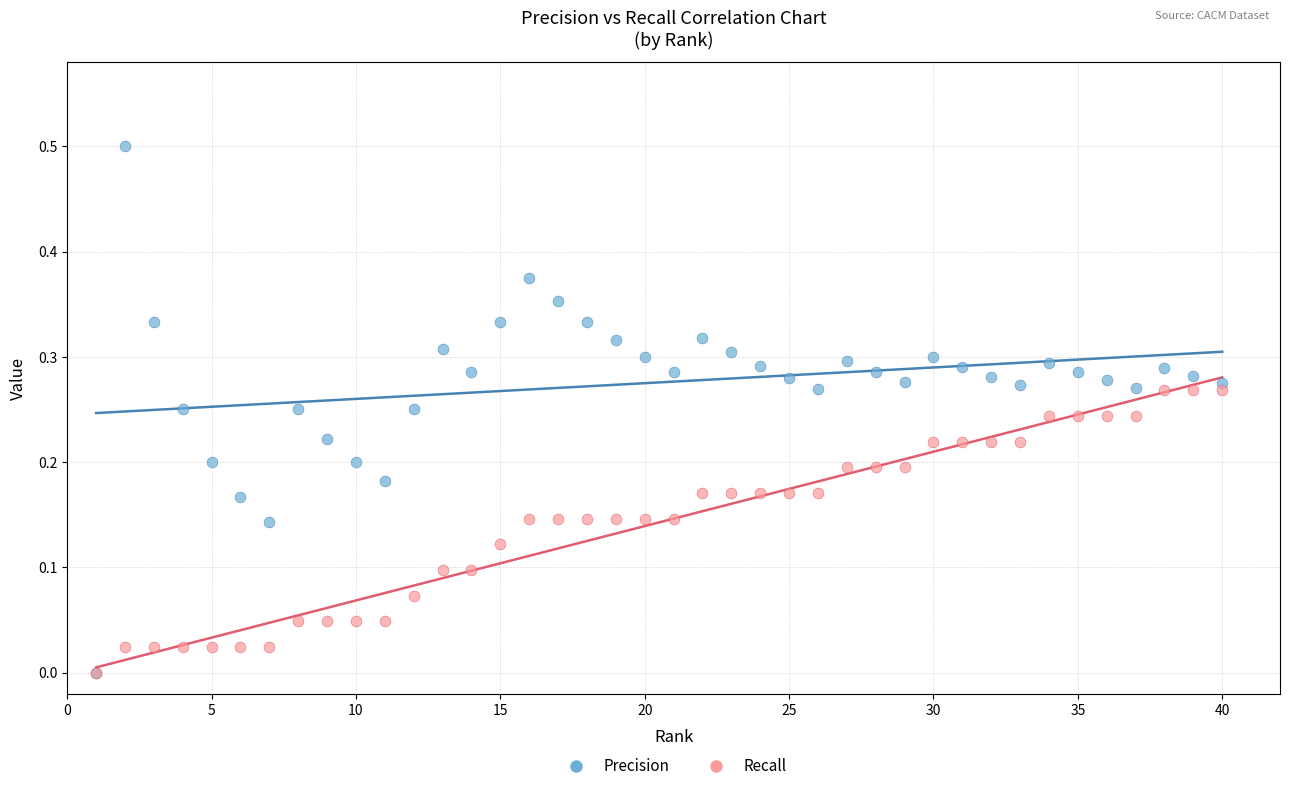

Which series has the widest spread of Y values?

Precision